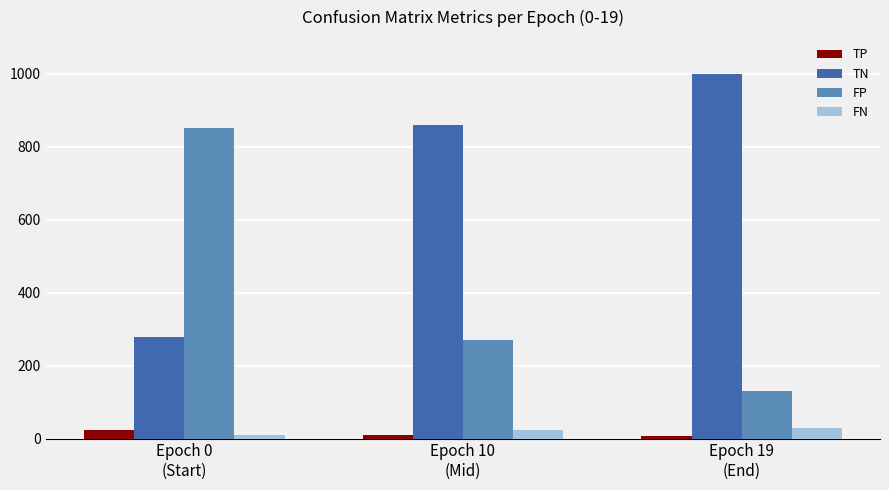

Reading left to right, list all the values displayed in this chart.

TP: Epoch 0
(Start)=24	Epoch 10
(Mid)=11	Epoch 19
(End)=6
TN: Epoch 0
(Start)=277	Epoch 10
(Mid)=859	Epoch 19
(End)=998
FP: Epoch 0
(Start)=851	Epoch 10
(Mid)=269	Epoch 19
(End)=130
FN: Epoch 0
(Start)=10	Epoch 10
(Mid)=23	Epoch 19
(End)=28